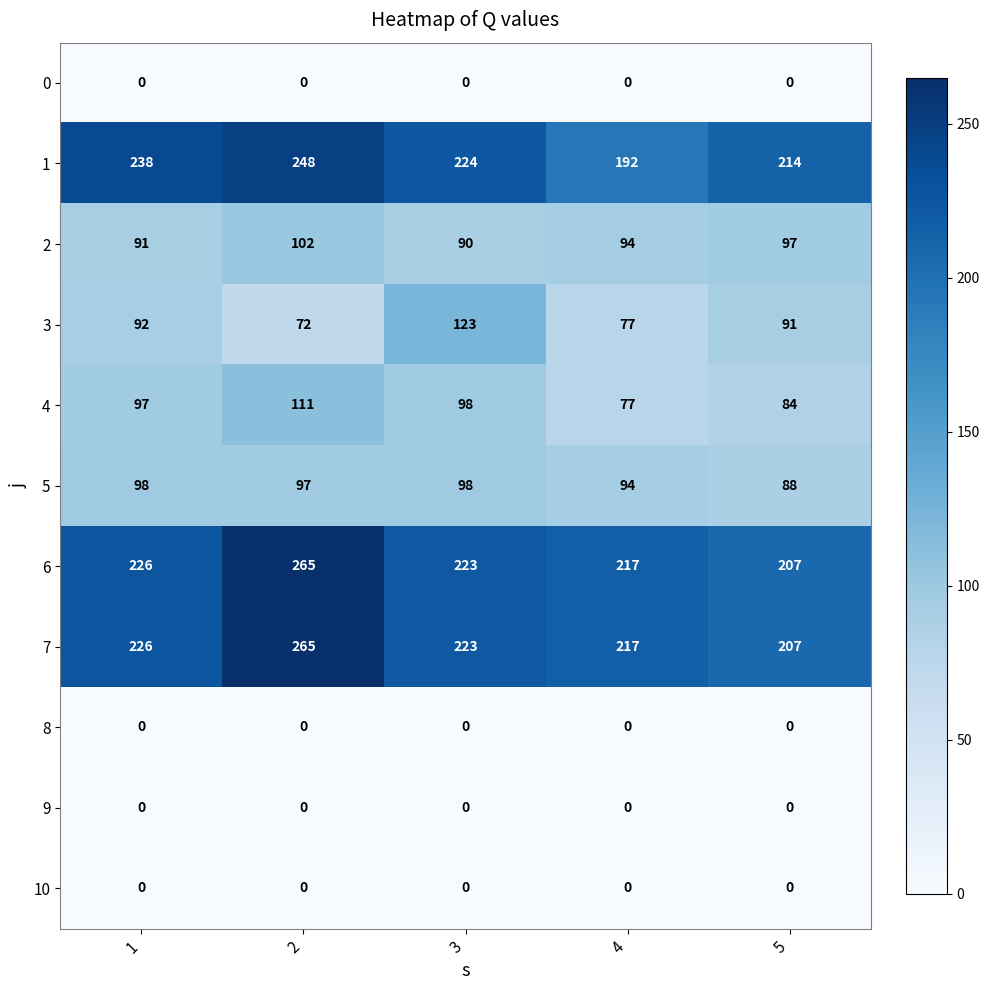

Which category has the highest value across all series?

2